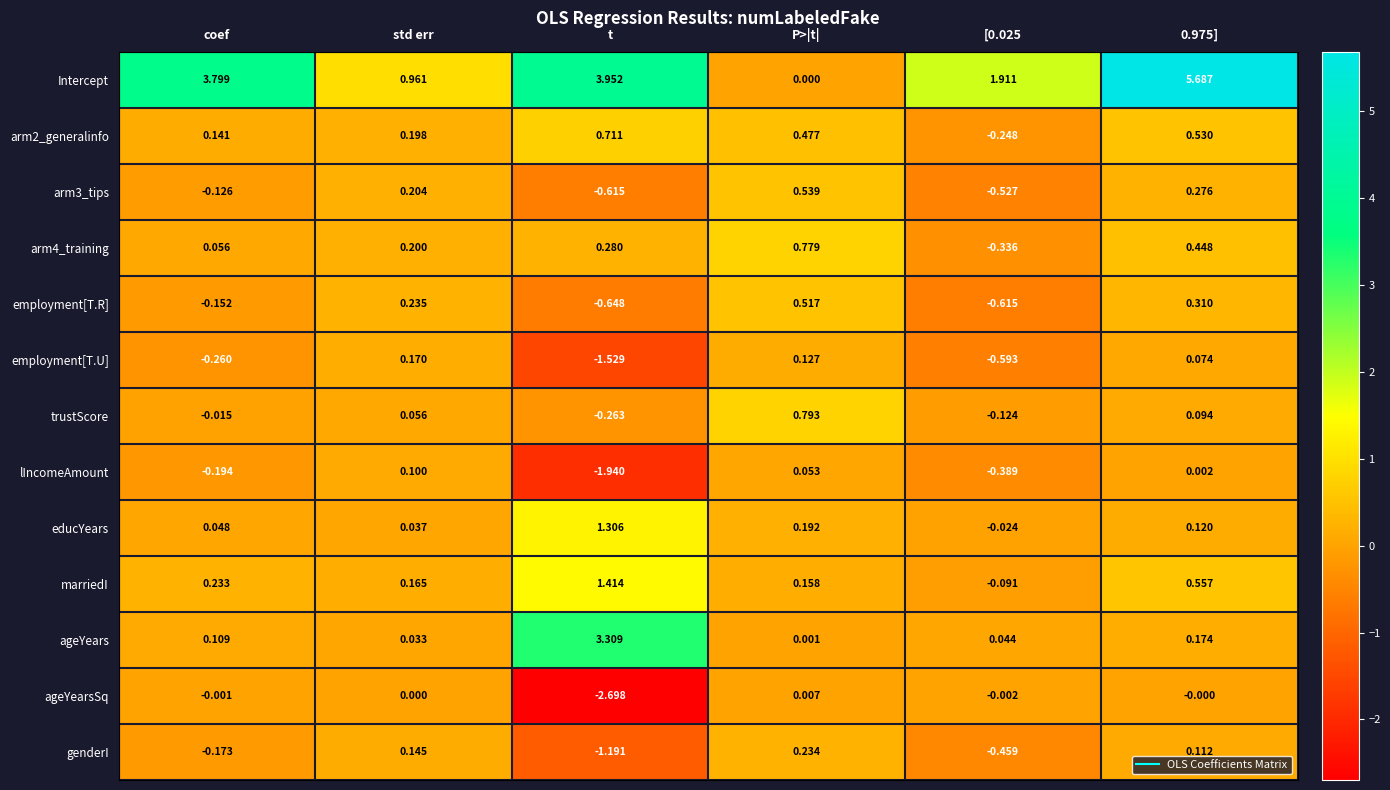

Where does the lIncomeAmount series first go above 0?

std err